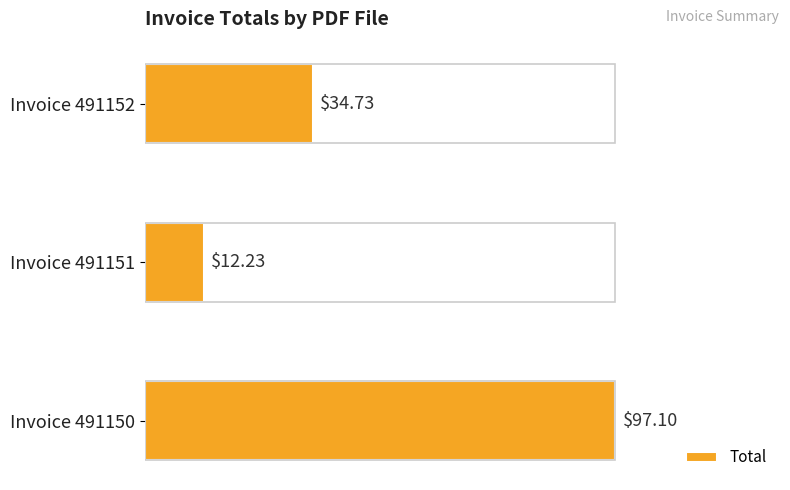

List the labels in order of value, largest first.

Invoice 491150, Invoice 491152, Invoice 491151